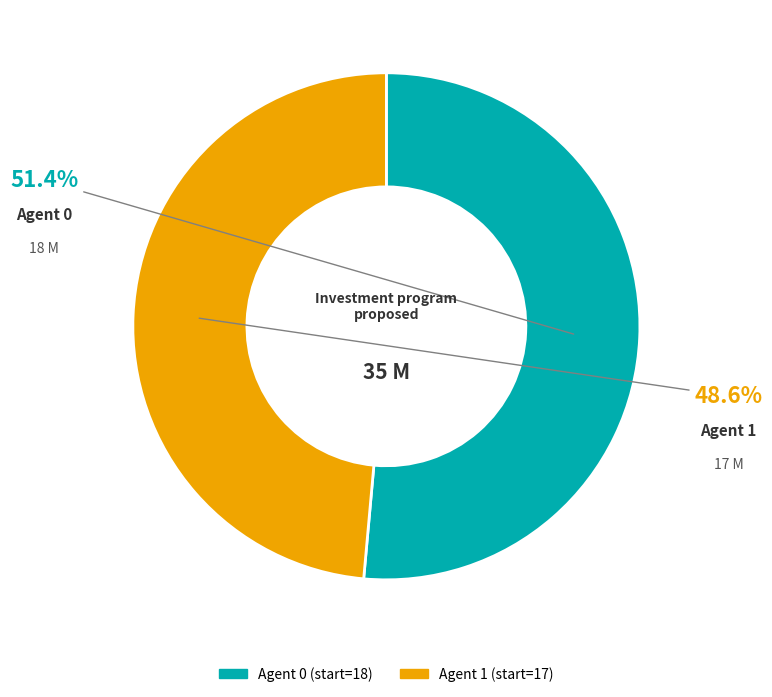

Is there a majority slice in this chart?

Yes